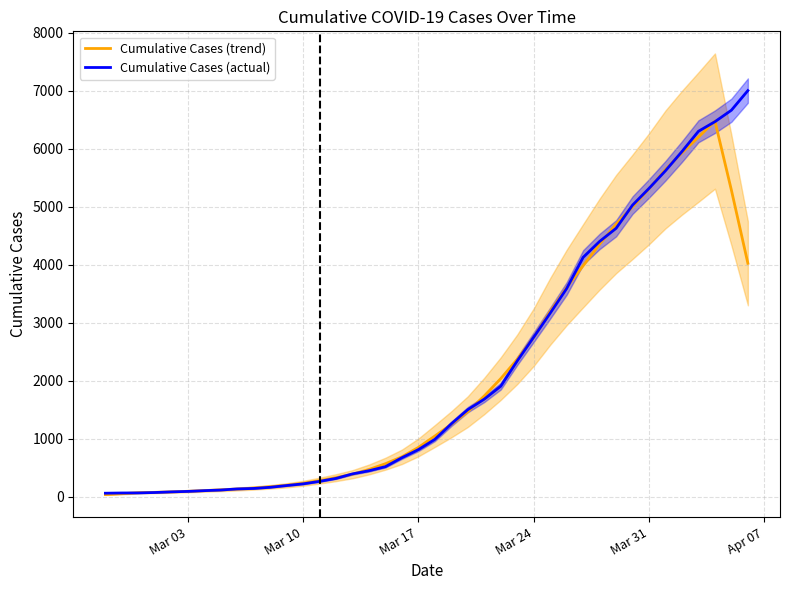

How many data points in Cumulative Cases (trend) are above 1049?

20